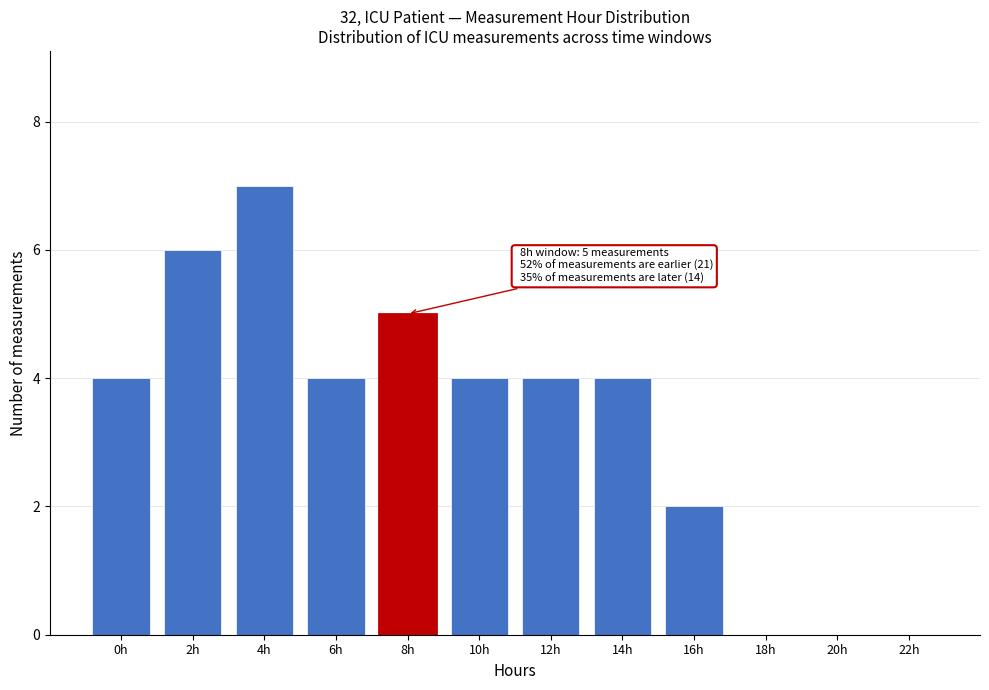

Reading left to right, list all the values displayed in this chart.

0h=4	2h=6	4h=7	6h=4	8h=5	10h=4	12h=4	14h=4	16h=2	18h=0	20h=0	22h=0